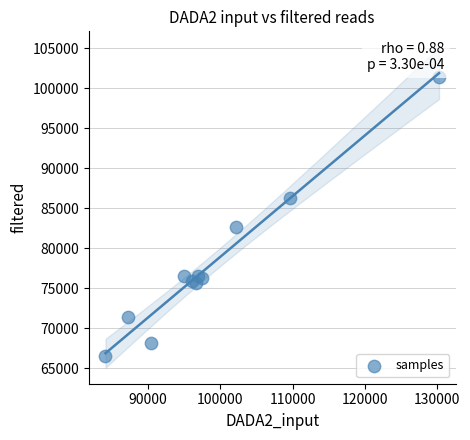

What is the average Y value?

77946